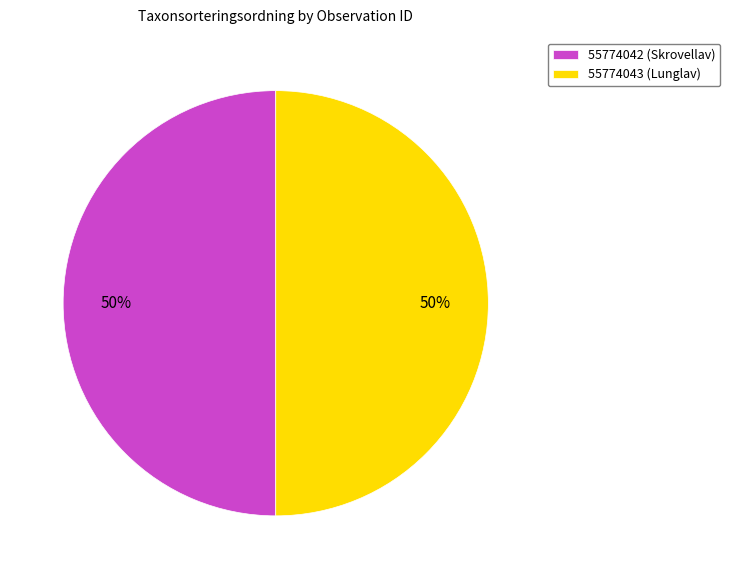

True or false: 55774043 (Lunglav) accounts for 40% of the total.

False